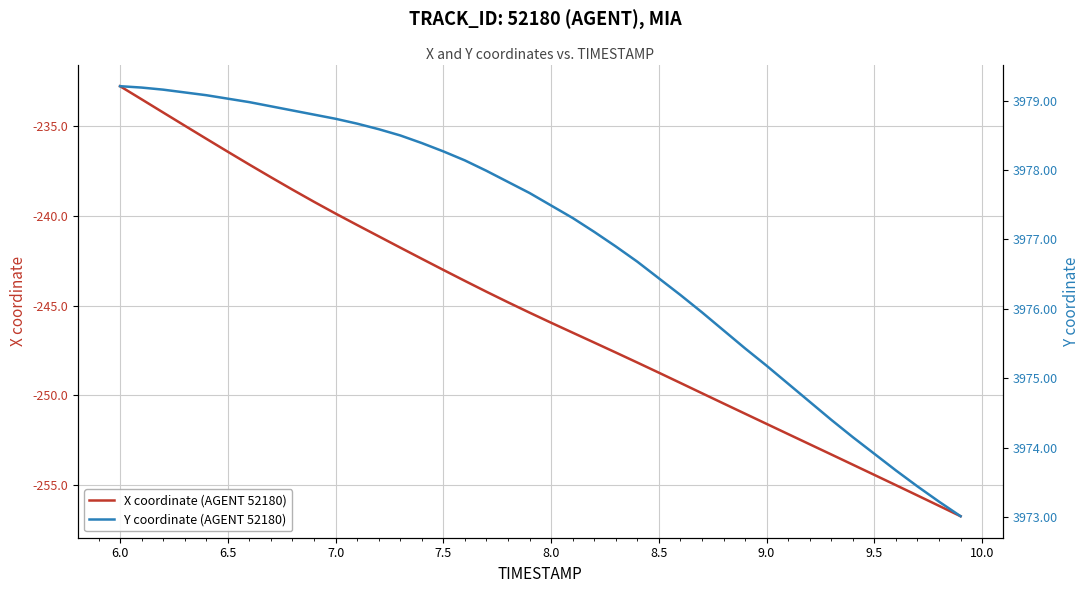

True or false: X coordinate (AGENT 52180) and Y coordinate (AGENT 52180) cross at least once.

False